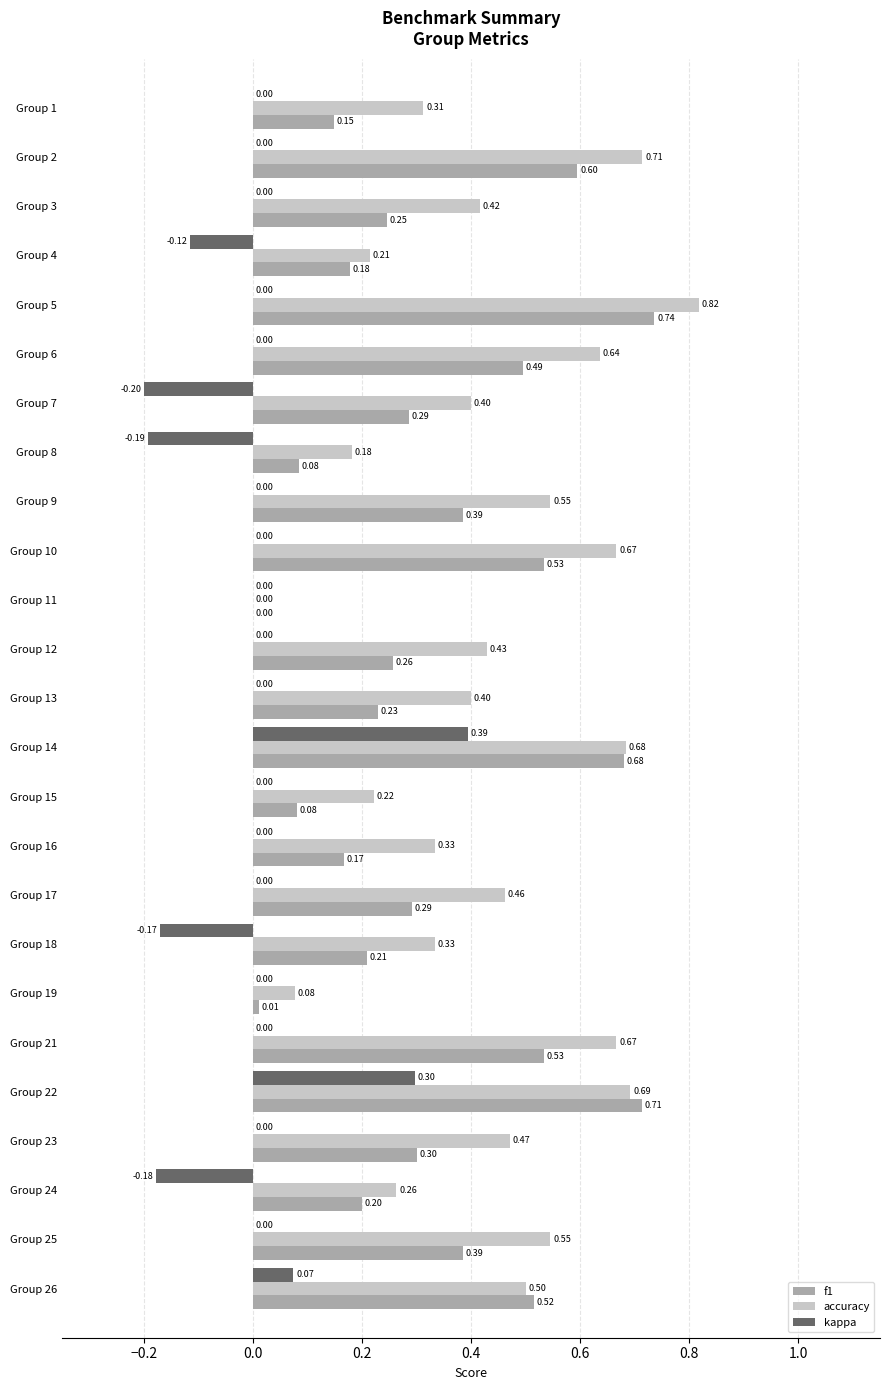

Is the value of accuracy at Group 19 greater than the value of kappa at Group 3?

Yes